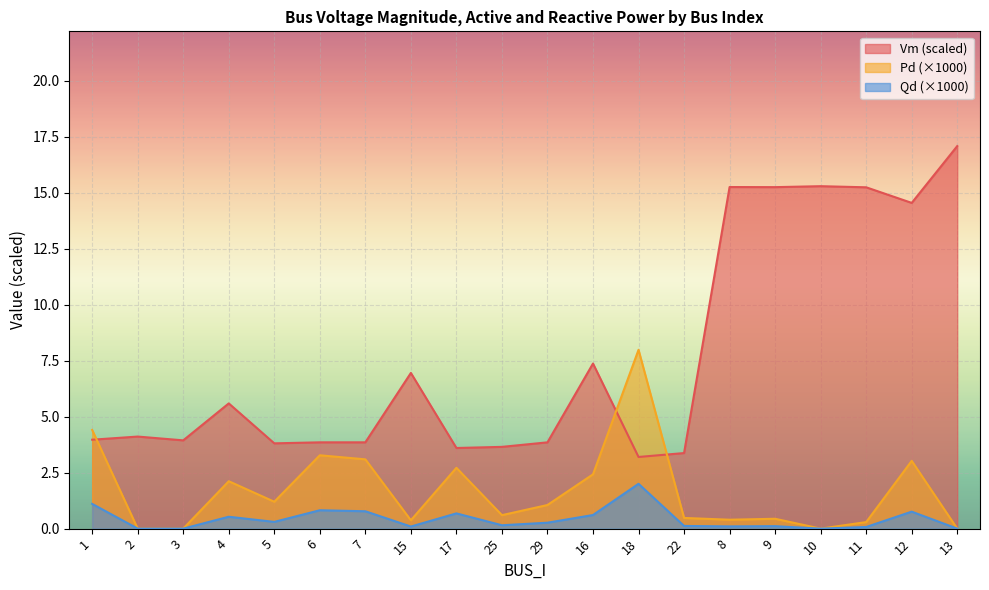

True or false: Qd has more than 2 points higher than both neighbors.

True